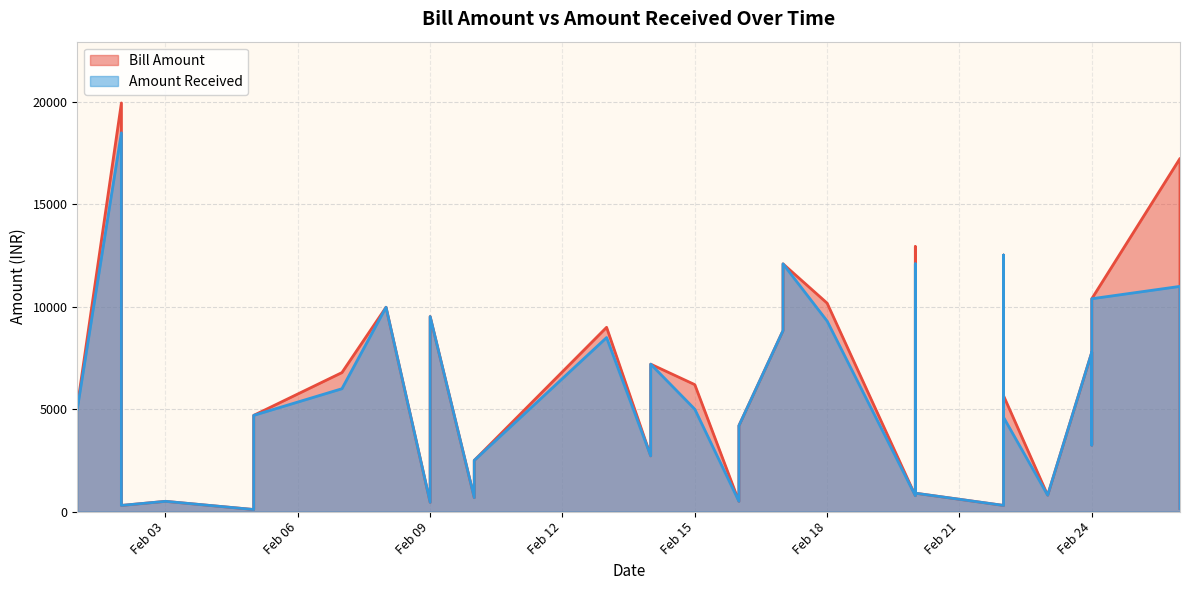

Which series has the largest total across all categories?

Bill Amount